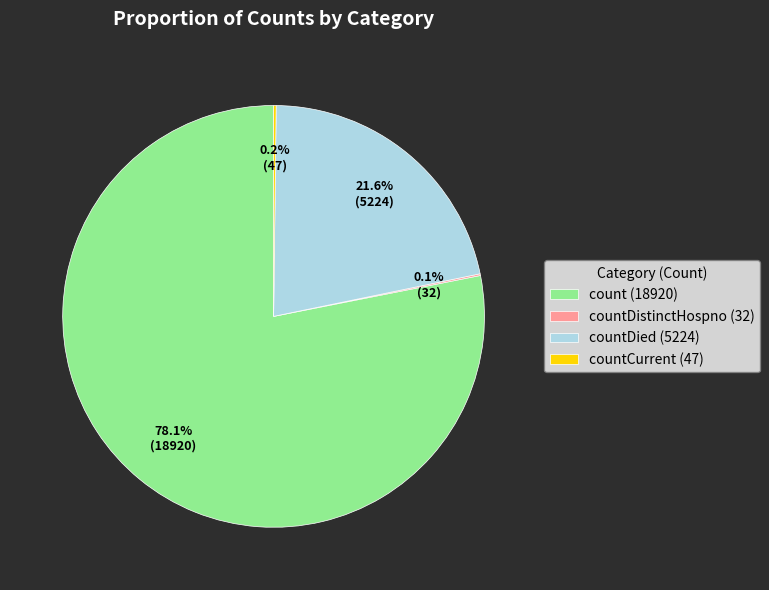

Which slice is the largest?

count (18920)